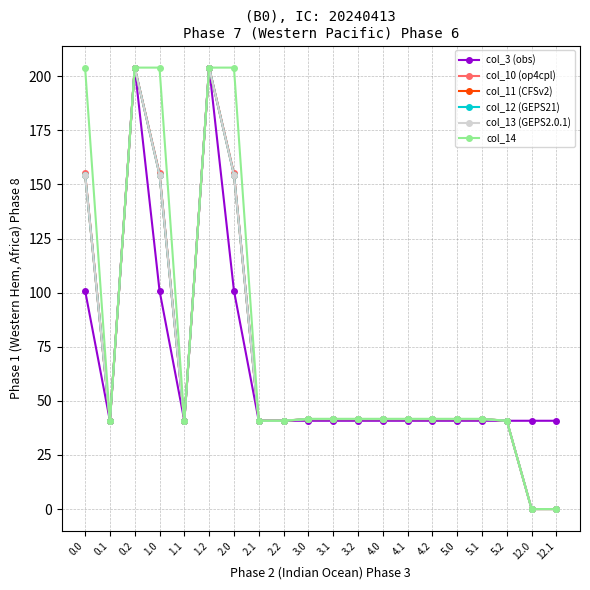

Which series has the largest total across all categories?

col_14